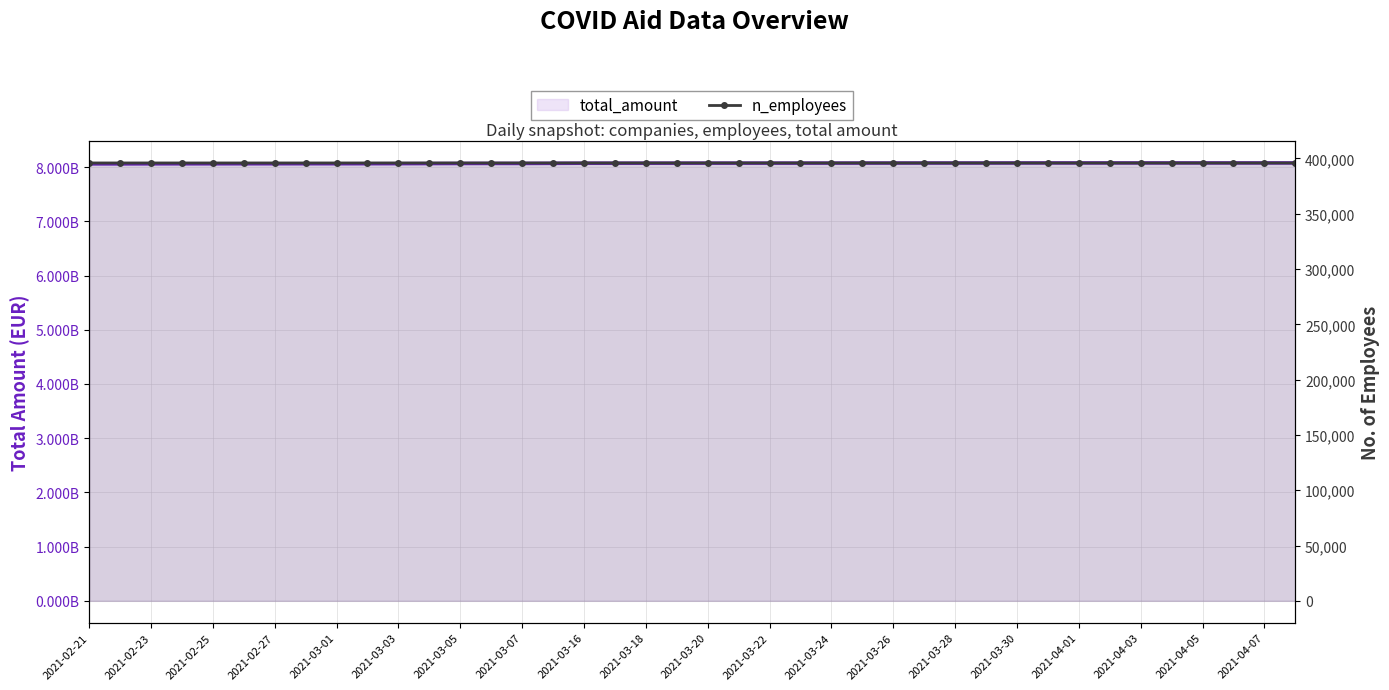

Reading right to left, extract all data points from this chart.

total_amount: 8076360693	8076223442	8076113090	8076113090	8076113090	8076113090	8076113090	8076113090	8076049199	8075606438	8074678425	8074678425	8074597415	8074104165	8073687912	8073032911	8072725752	8072514884	8072514884	8072248759	8071846023	8071312140	8070991919	8070742712	8068653828	8066622549	8066622549	8065902007	8064490555	8062848100	8061859139	8061296806	8061296806	8060889659	8060606463	8060251272	8059879299	8059437760	8058363480	8058363480
n_employees: 395977	395977	395977	395977	395977	395977	395977	395977	395977	395977	395977	395976	395976	395976	395976	395975	395973	395972	395972	395972	395972	395972	395972	395972	395971	395970	395970	395970	395970	395969	395969	395966	395963	395963	395961	395961	395961	395961	395961	395961